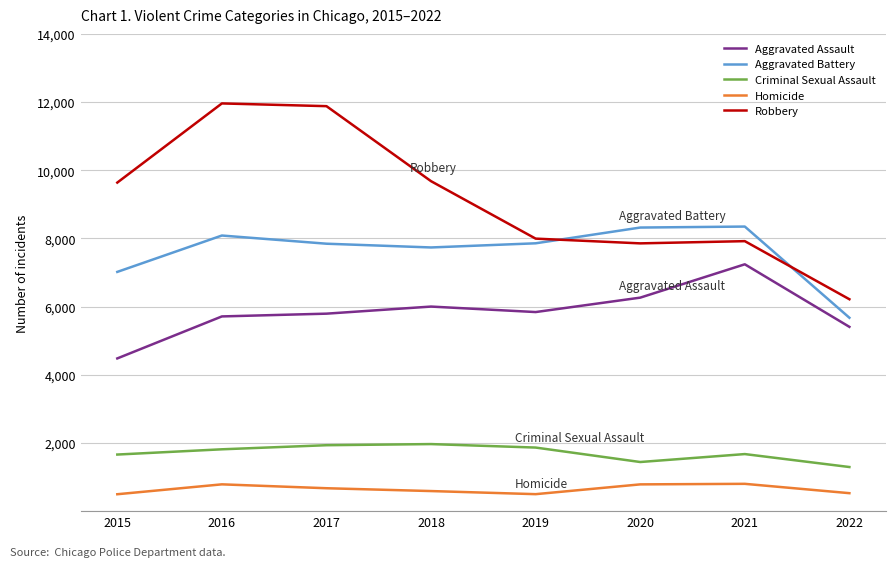

In Aggravated Battery, how many points are lower than both neighbors (excluding endpoints)?

1